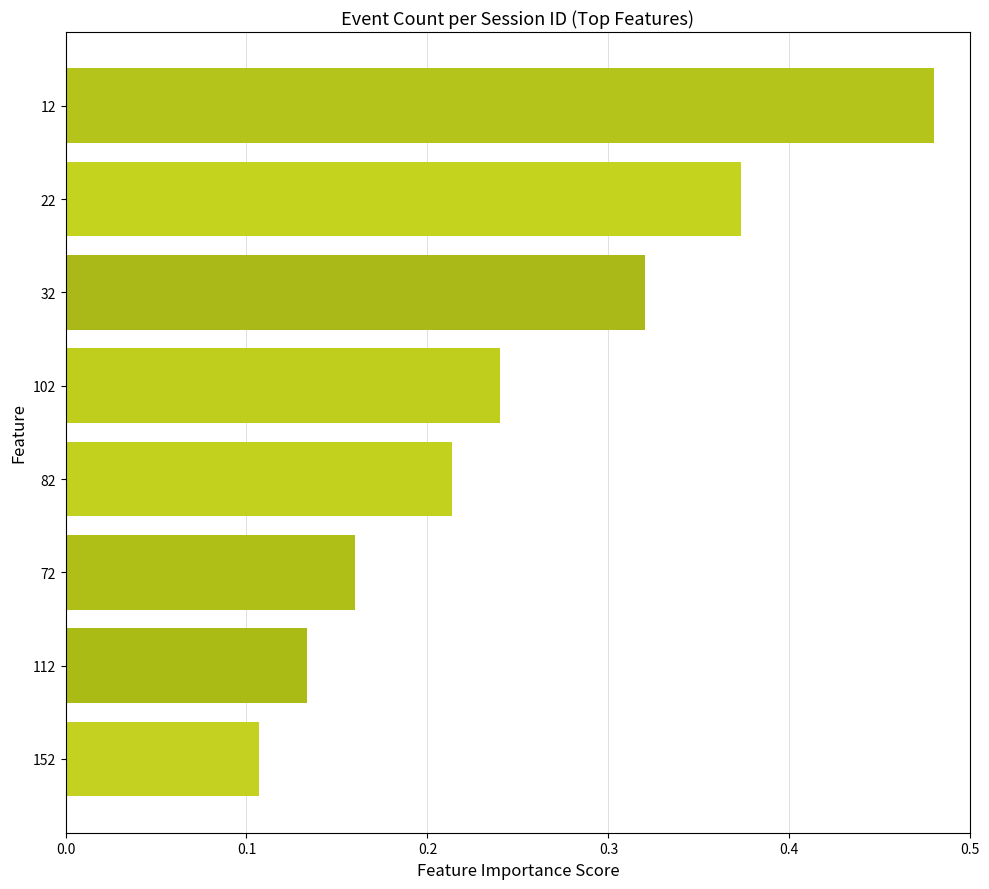

At which category does the chart reach its peak across all series?

12